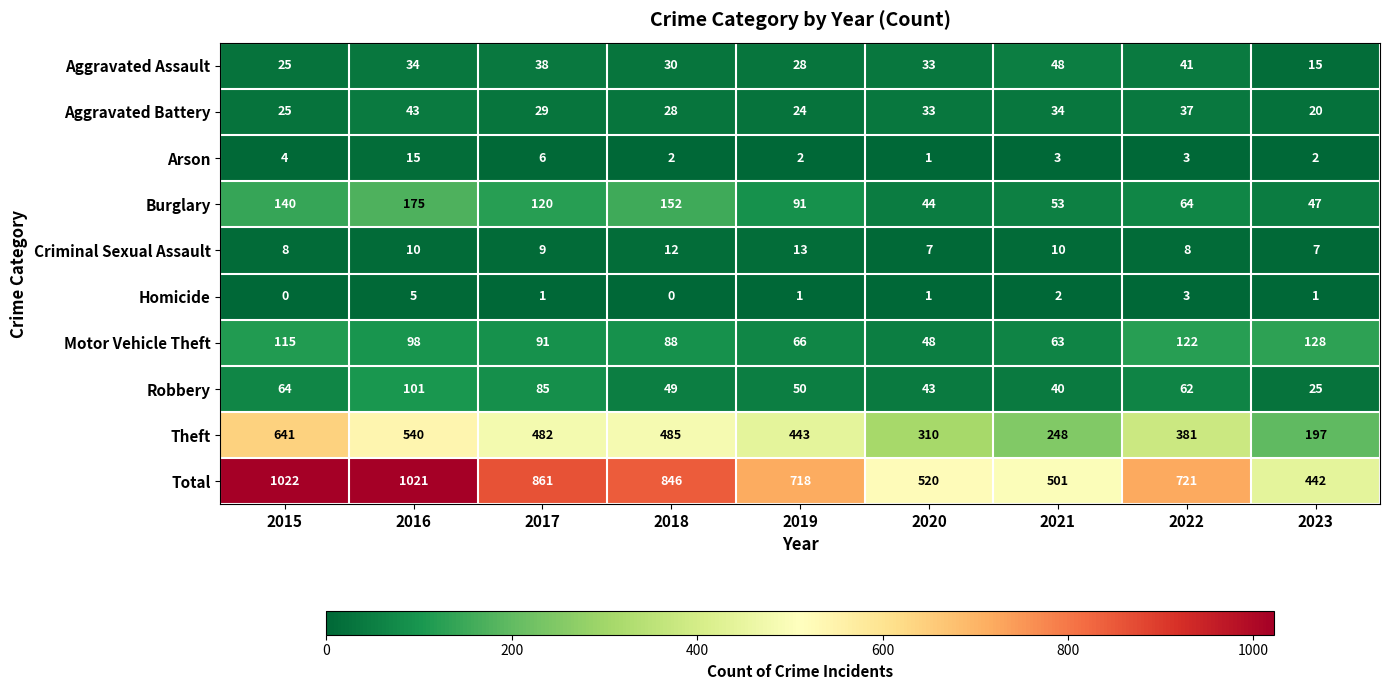

At which category is the sum across all series the highest?

2015